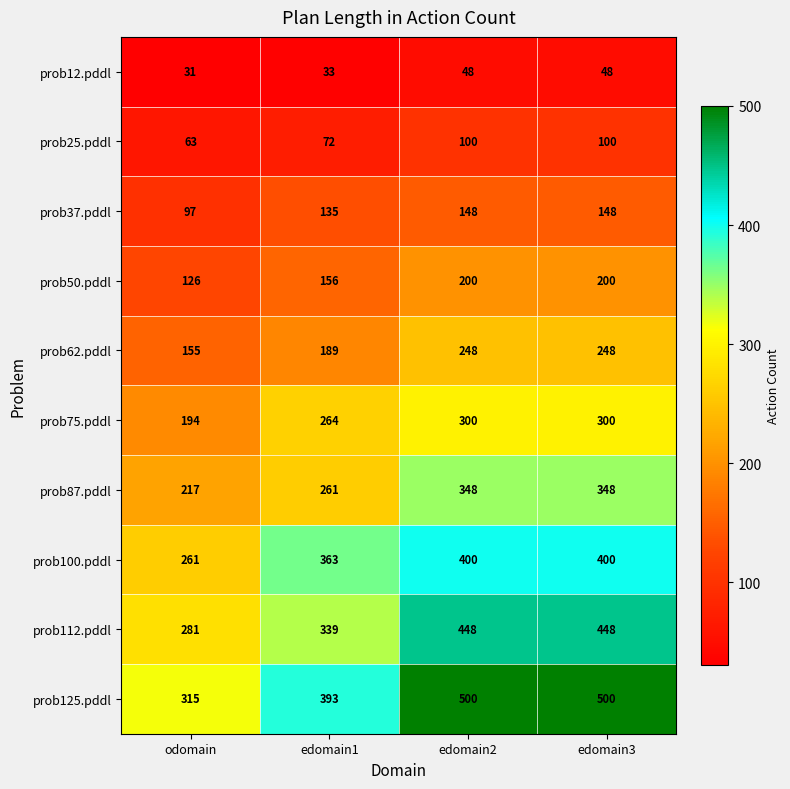

At how many categories does at least one series exceed 454?

2